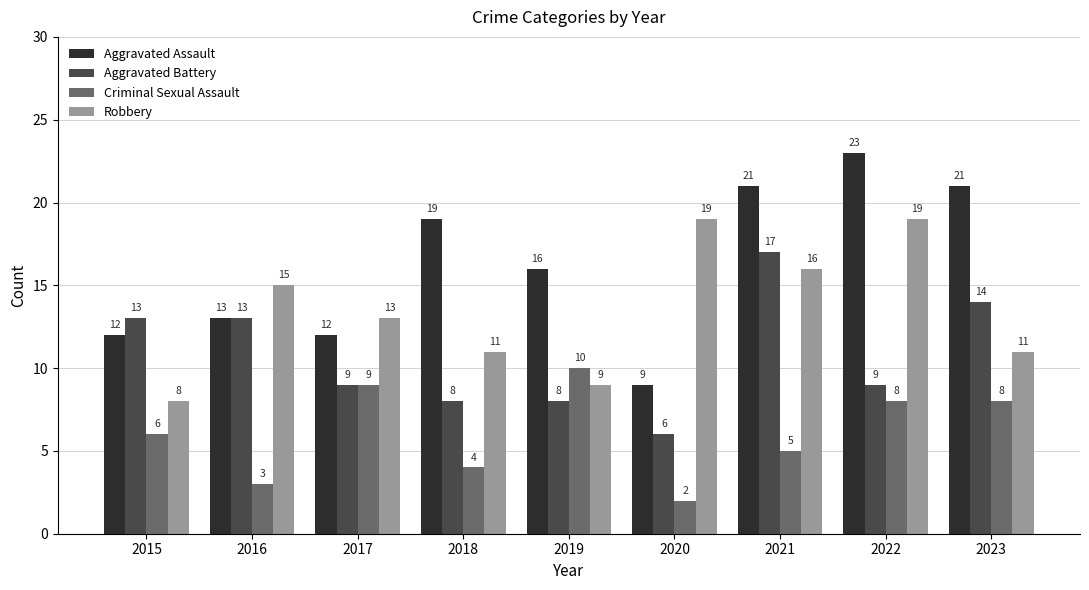

What value does the Aggravated Assault series have at 2017?

12